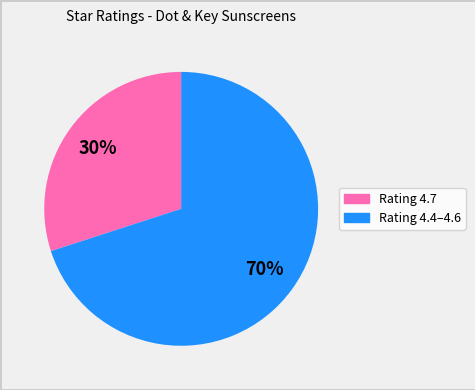

To the nearest percent, what is the average slice percentage?

50%